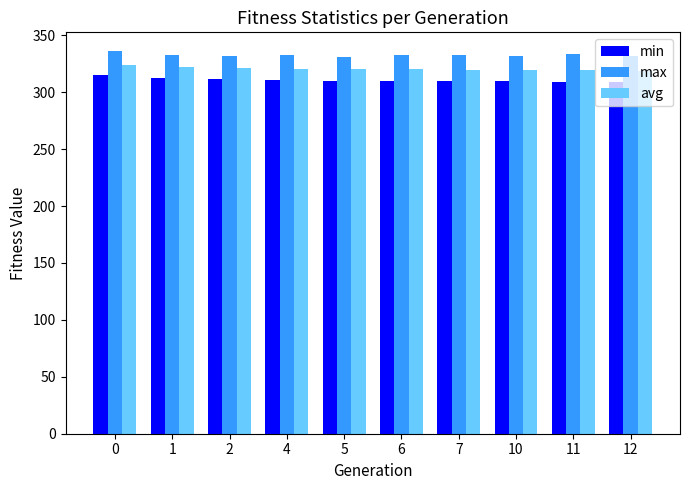

What is the maximum value for min?

314.8